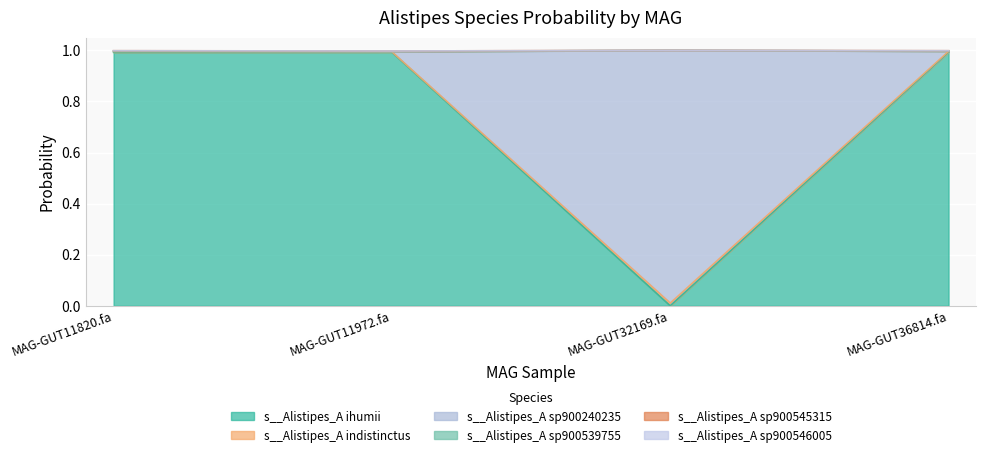

Rank the categories by s__Alistipes_A sp900546005 value from lowest to highest.

MAG-GUT11972.fa, MAG-GUT11820.fa, MAG-GUT36814.fa, MAG-GUT32169.fa